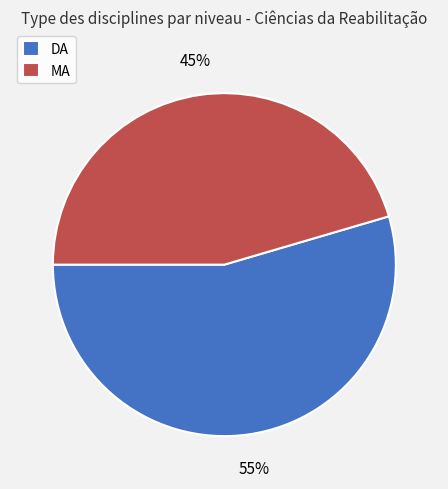

To the nearest percent, what percentage of the pie is MA?

45%